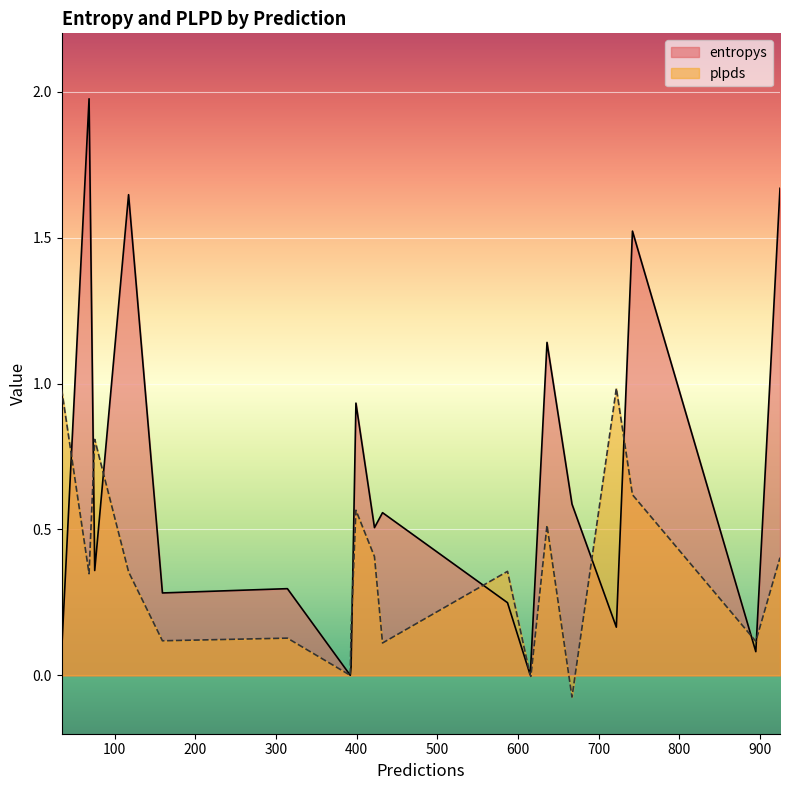

True or false: plpds and entropys intersect in this chart.

True